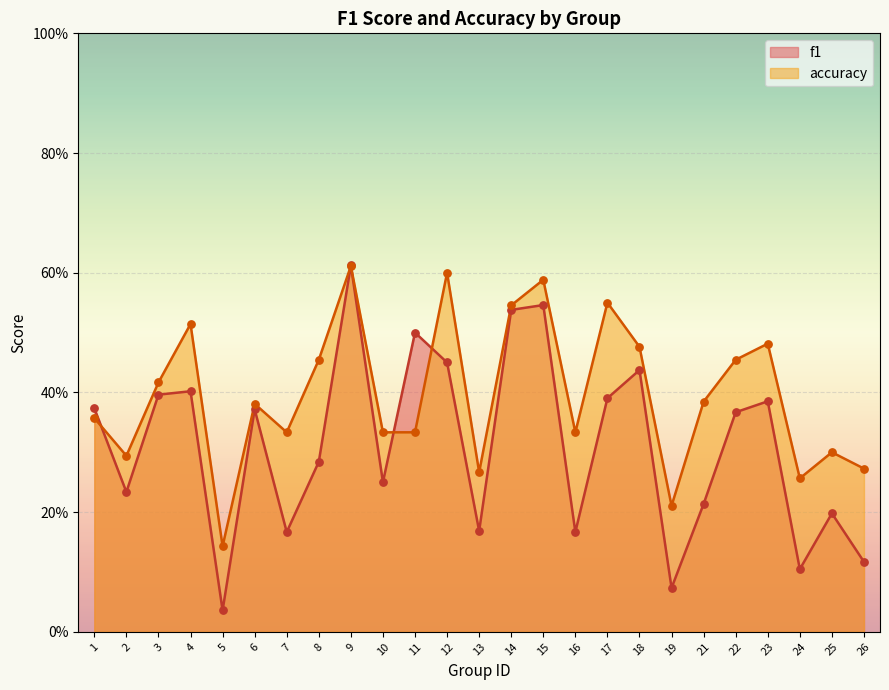

What are all the series names shown in the legend?

f1, accuracy